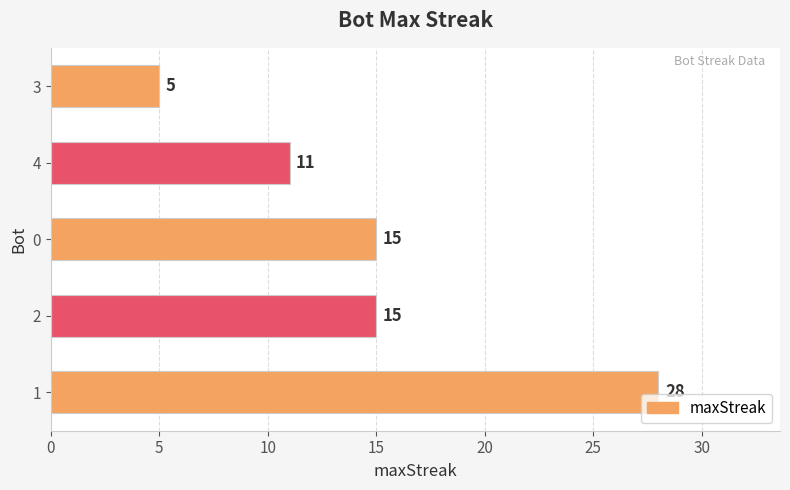

What is the smallest value displayed?

5